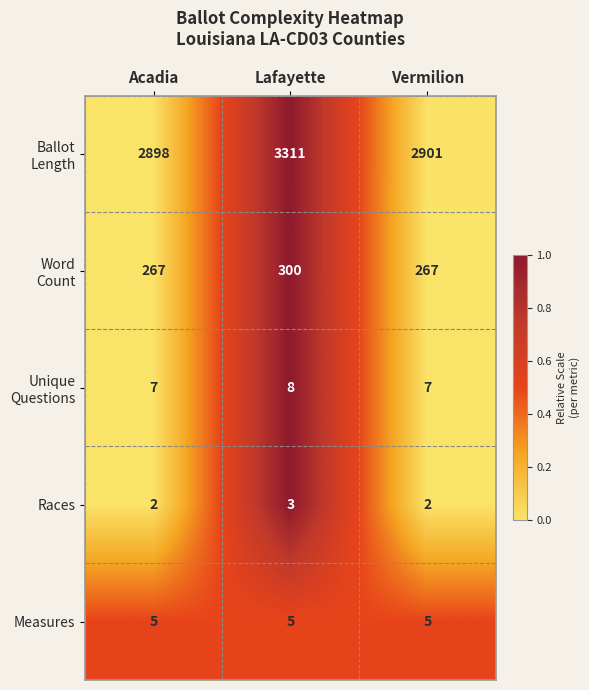

What is the difference between the highest and lowest values at Acadia?

2896